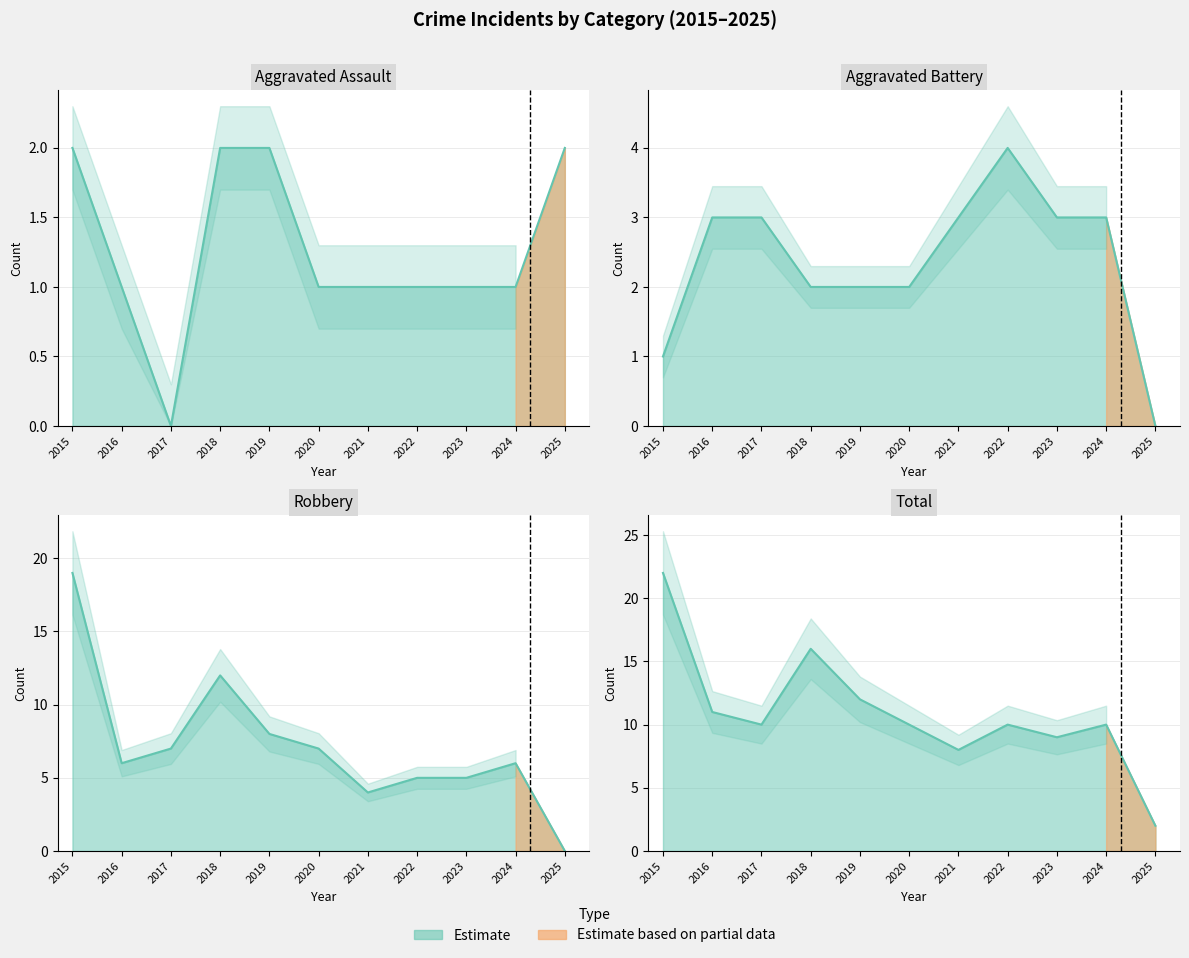

List the labels in order of Total value, largest first.

2015, 2018, 2019, 2016, 2017, 2020, 2022, 2024, 2023, 2021, 2025